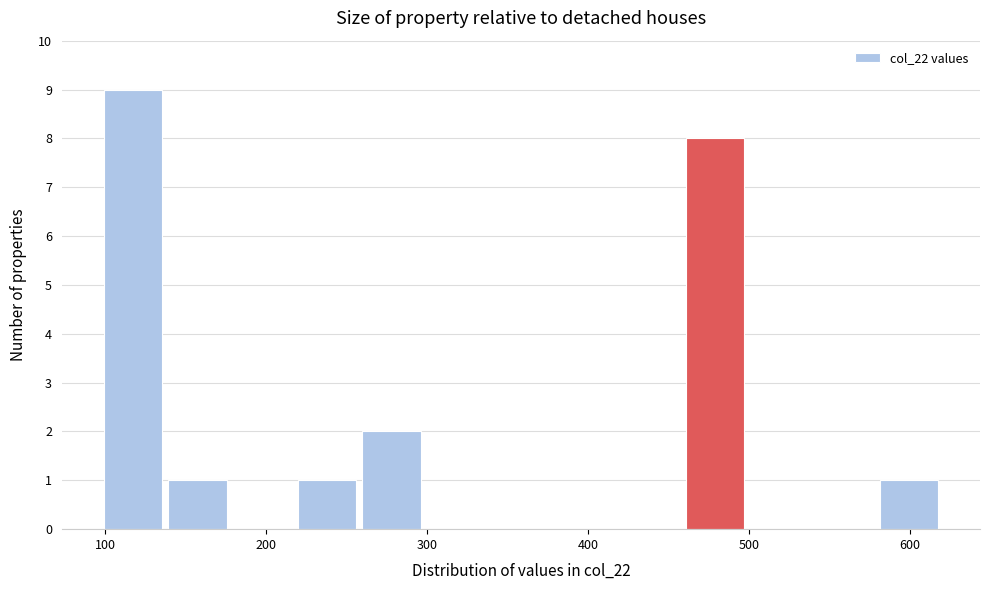

Which range on the x-axis has the tallest bar?

100 to 140